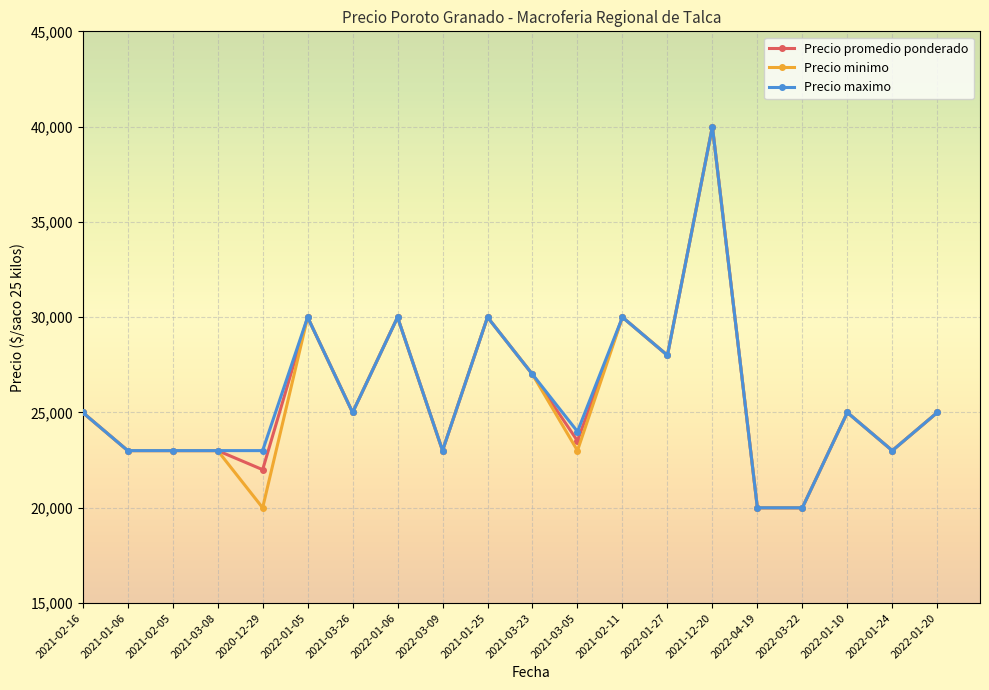

At which category is the sum across all series the highest?

2021-12-20